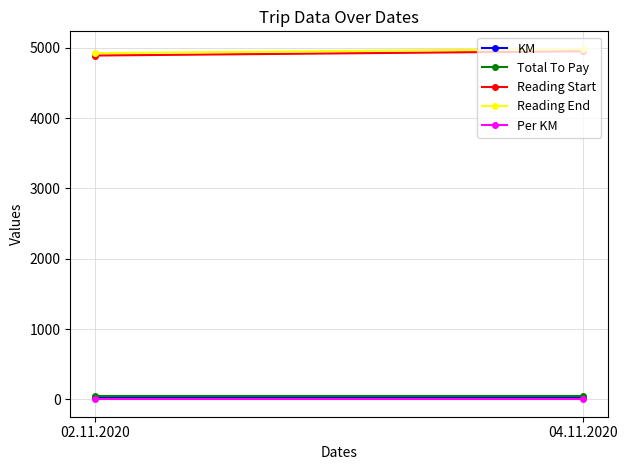

What is the maximum value shown in the chart?

4986.0